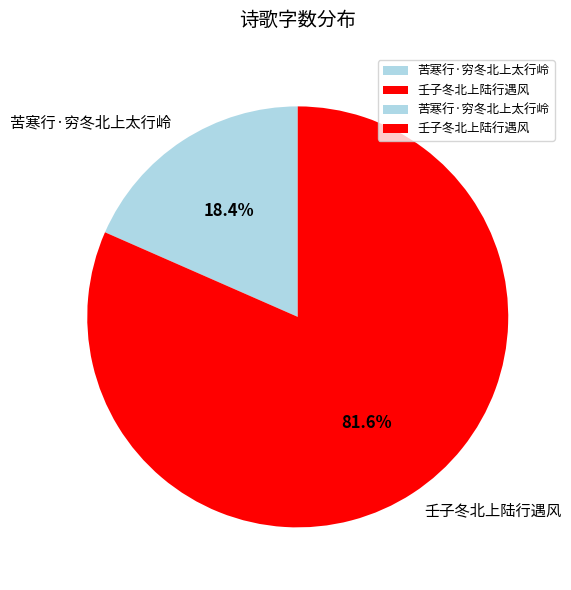

Between 壬子冬北上陆行遇风 and 苦寒行·穷冬北上太行岭, which is larger?

壬子冬北上陆行遇风